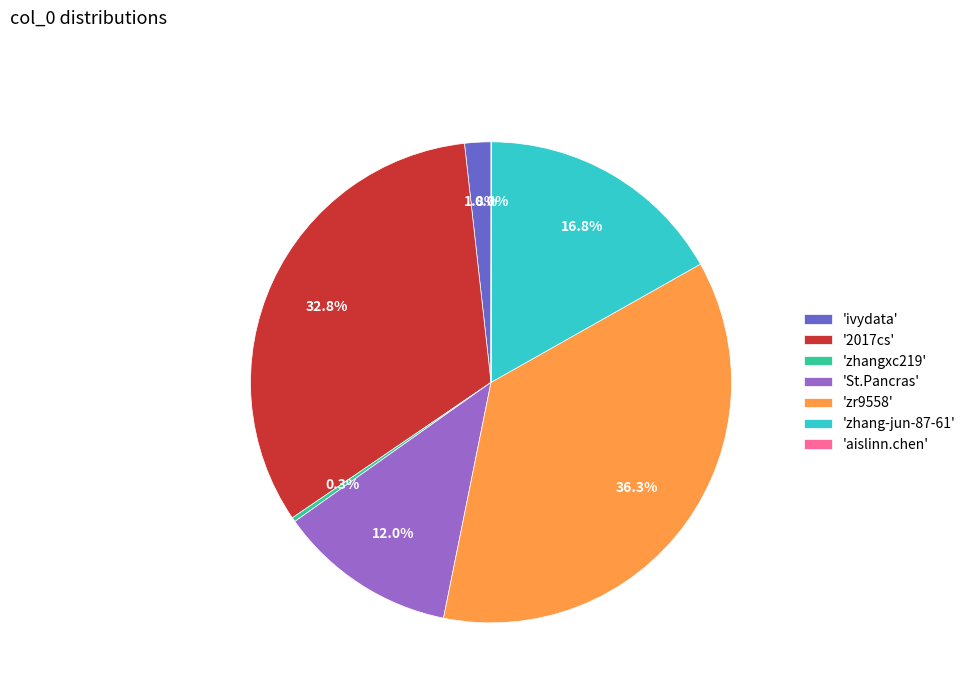

What percentage do 'zhangxc219' and 'zhang-jun-87-61' together represent?

17.1%